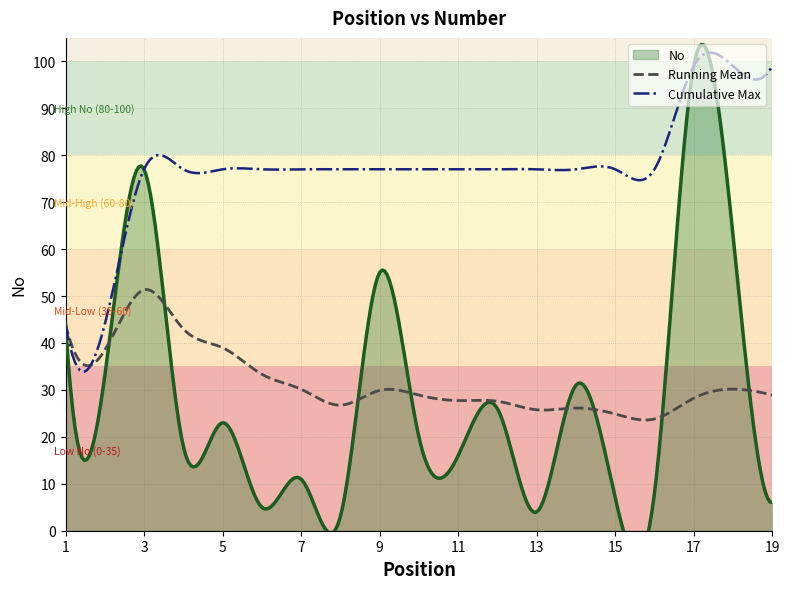

At which category does the data reach its first local peak?

3